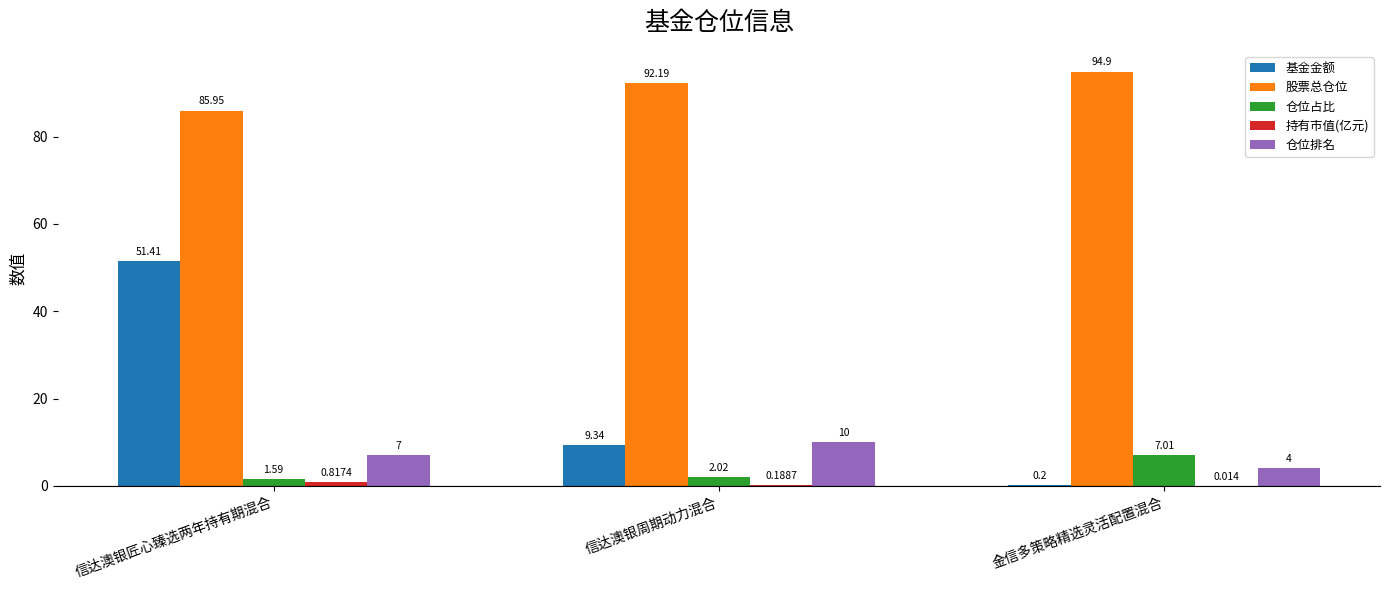

Count the 股票总仓位 values in the range 85 to 94.

2